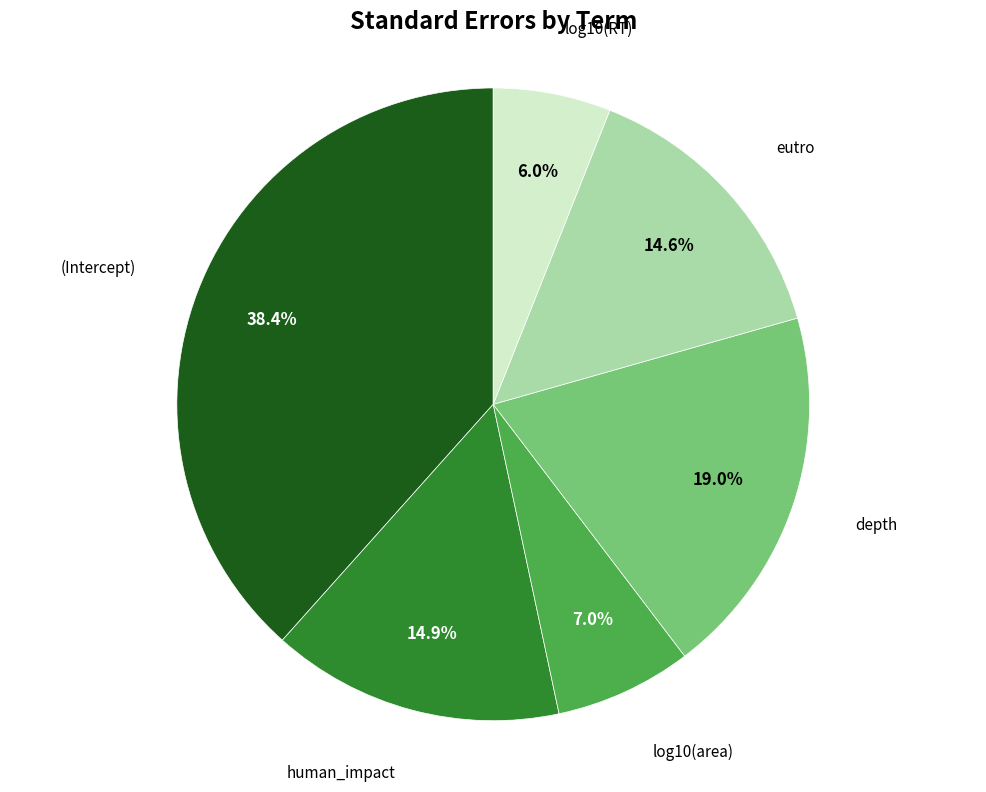

Combined, do (Intercept) and depth account for over 50%?

Yes